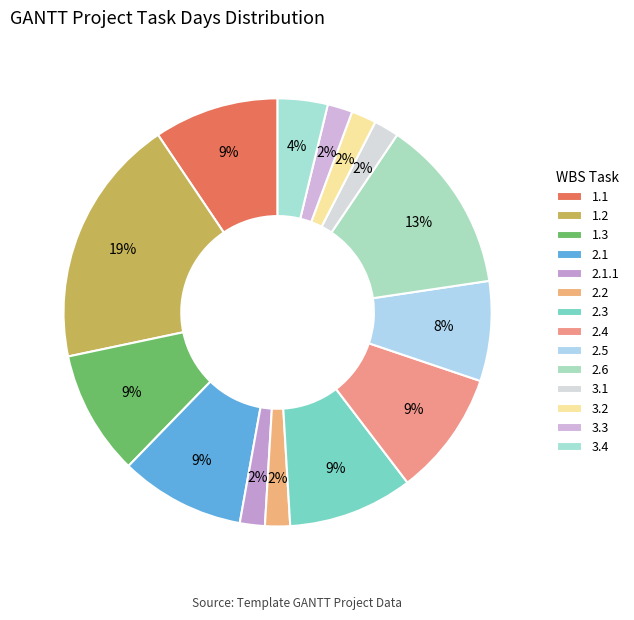

How many slices are in this pie chart?

14